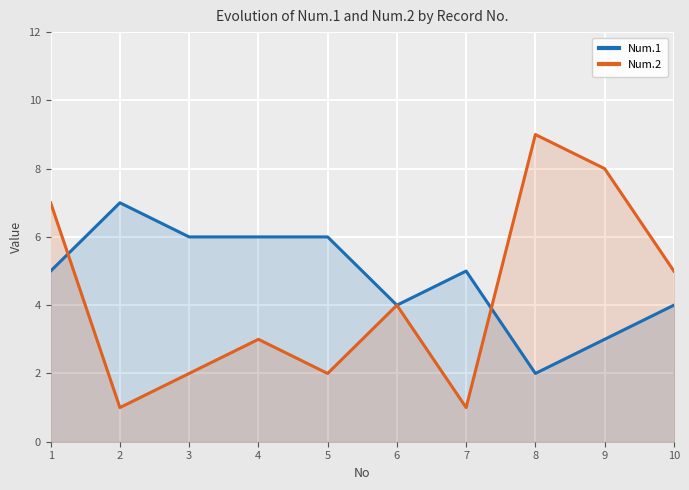

Count the Num.2 values in the range 2 to 7.

6